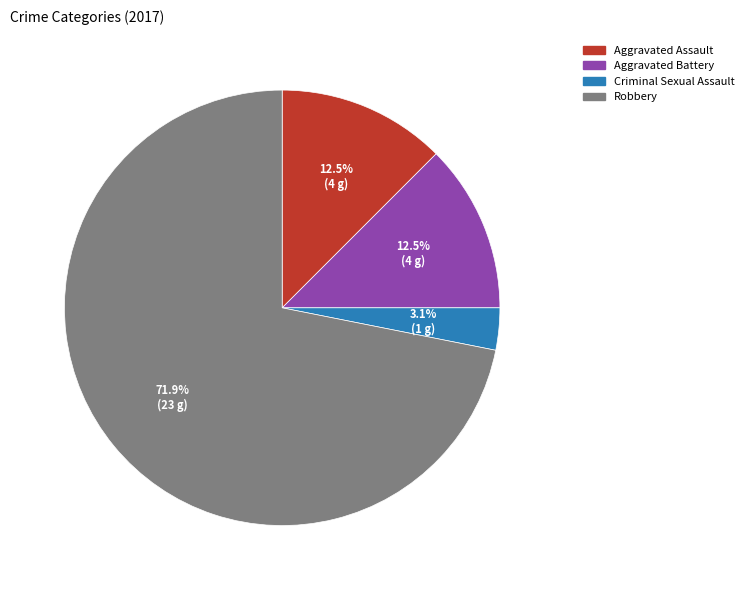

Does any single category account for the majority?

Yes